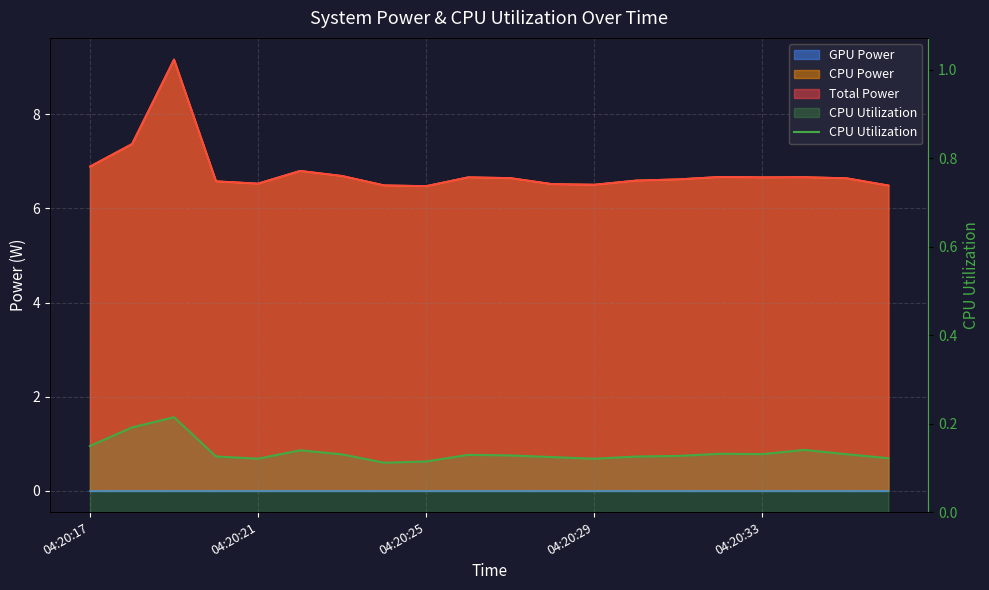

What is the smallest value displayed?

0.1